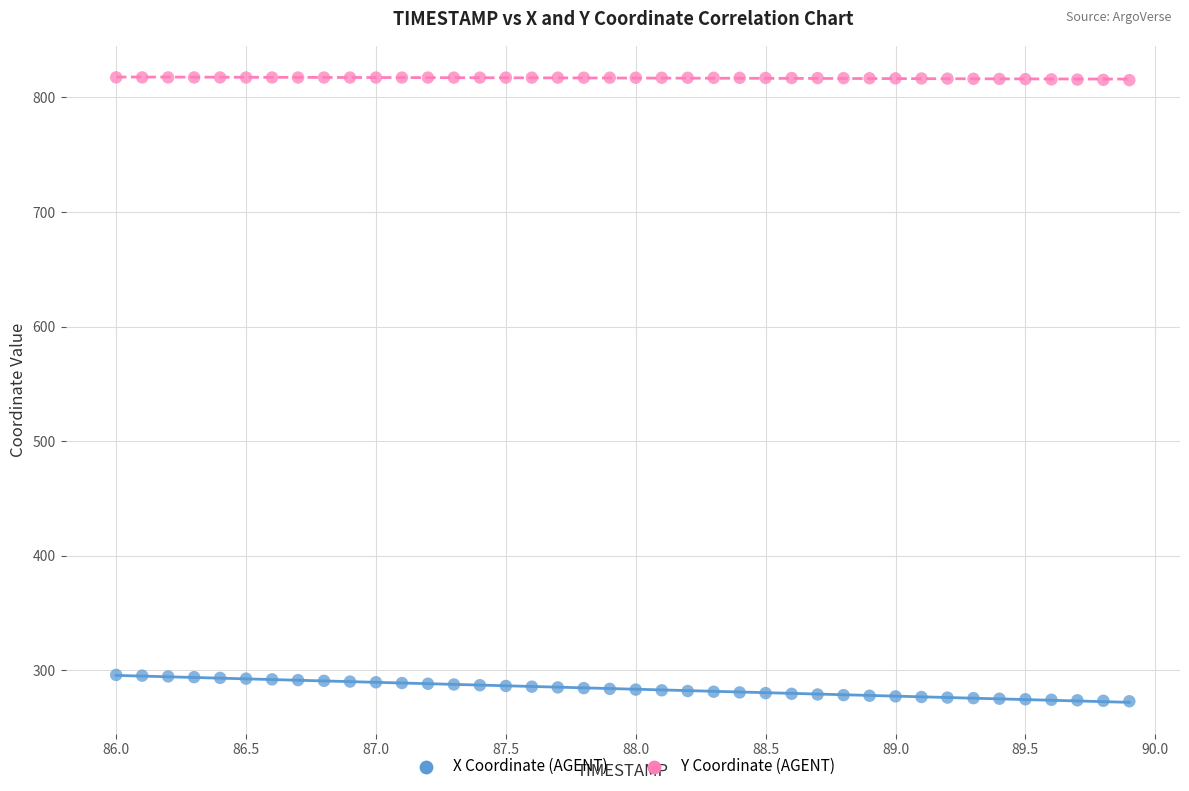

What are all the series names shown in the legend?

X Coordinate (AGENT), Y Coordinate (AGENT)